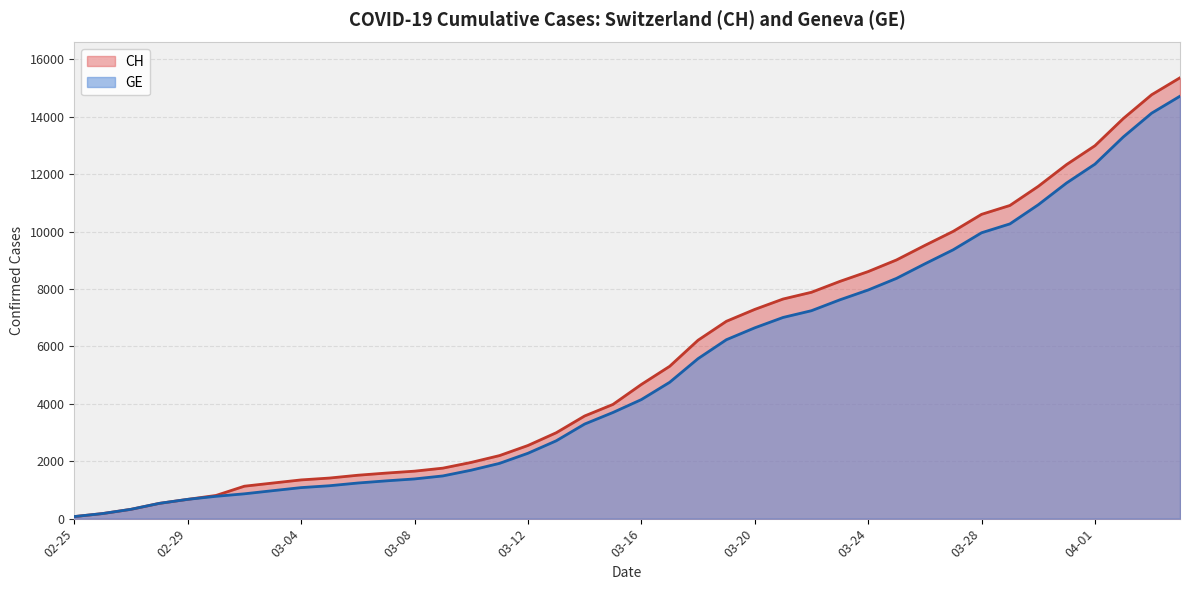

What is the maximum value for GE?

14717